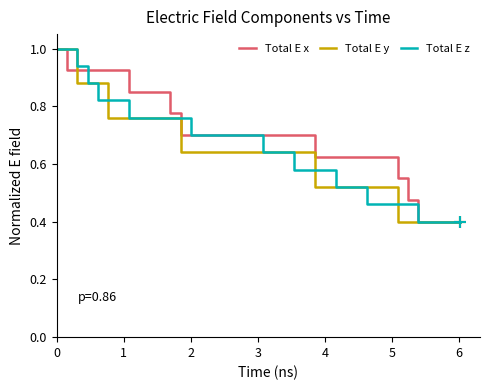

What is the minimum value shown in the chart?

0.4